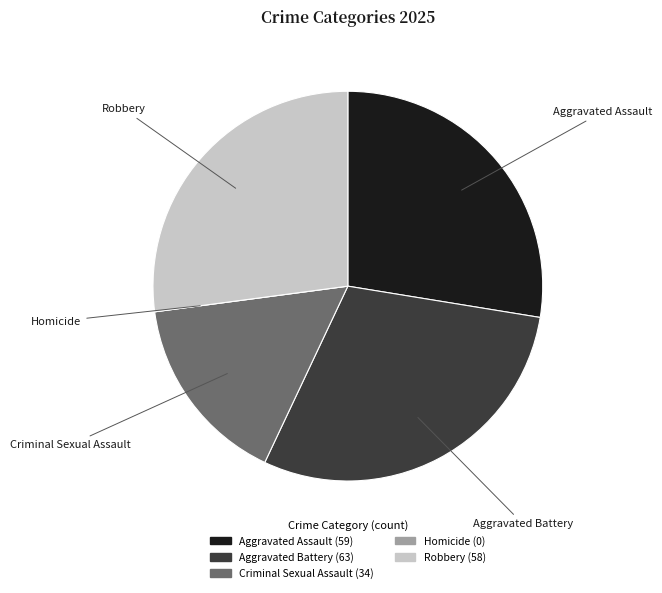

Is it true that Aggravated Assault is 28% of the pie?

True